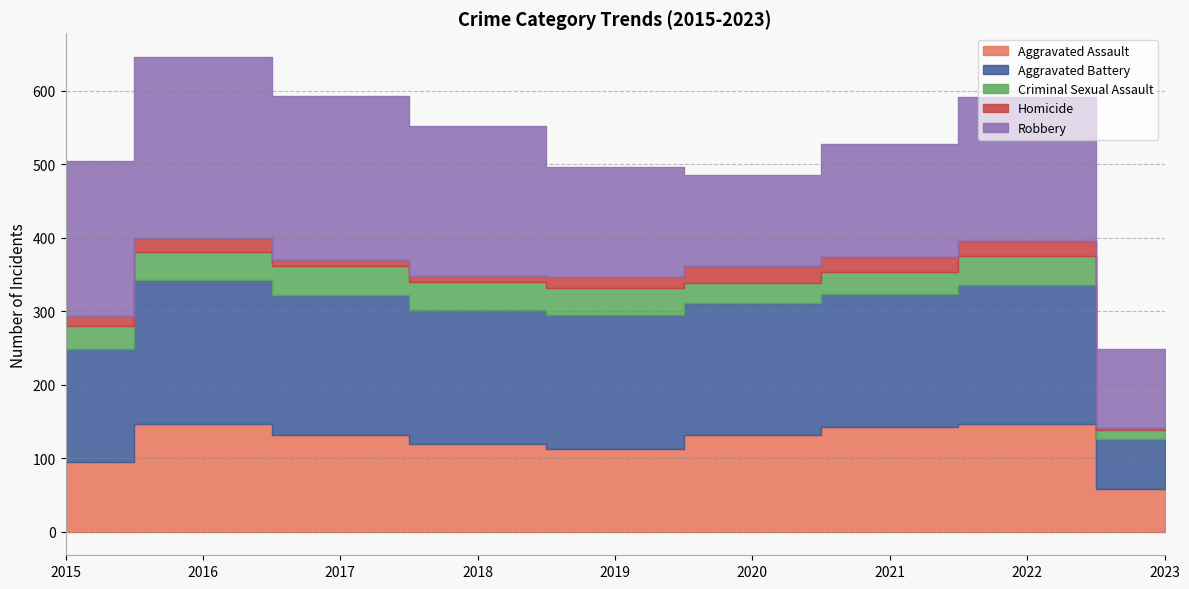

At which category is the sum across all series the highest?

2016